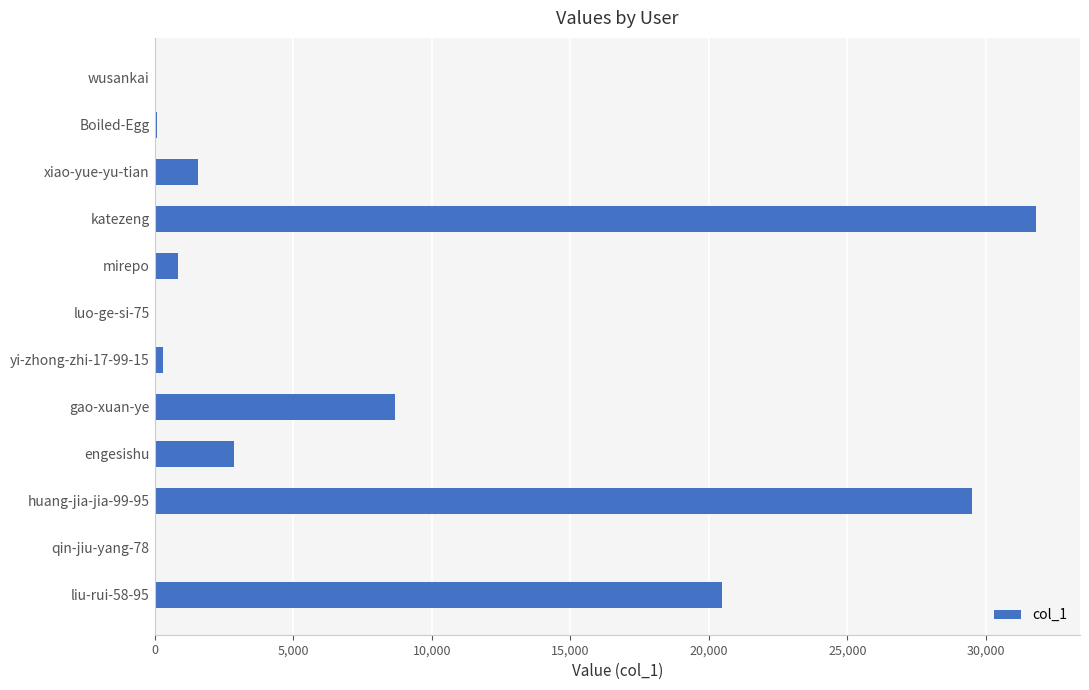

Is it true that the value at gao-xuan-ye is 2551?

False